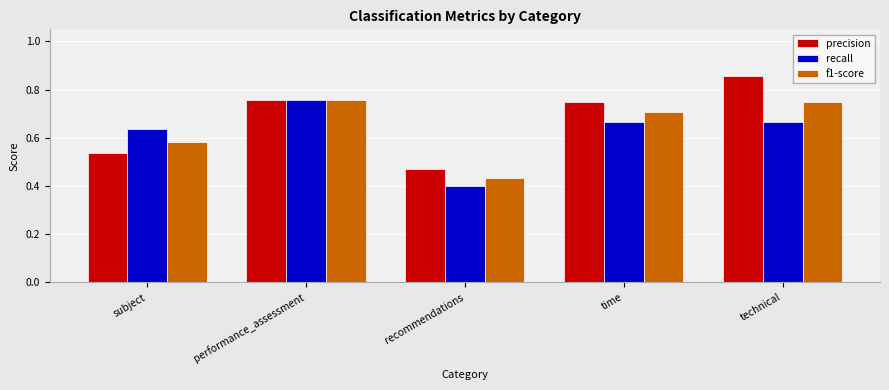

What is the label of the 4th bar from the right?

performance_assessment